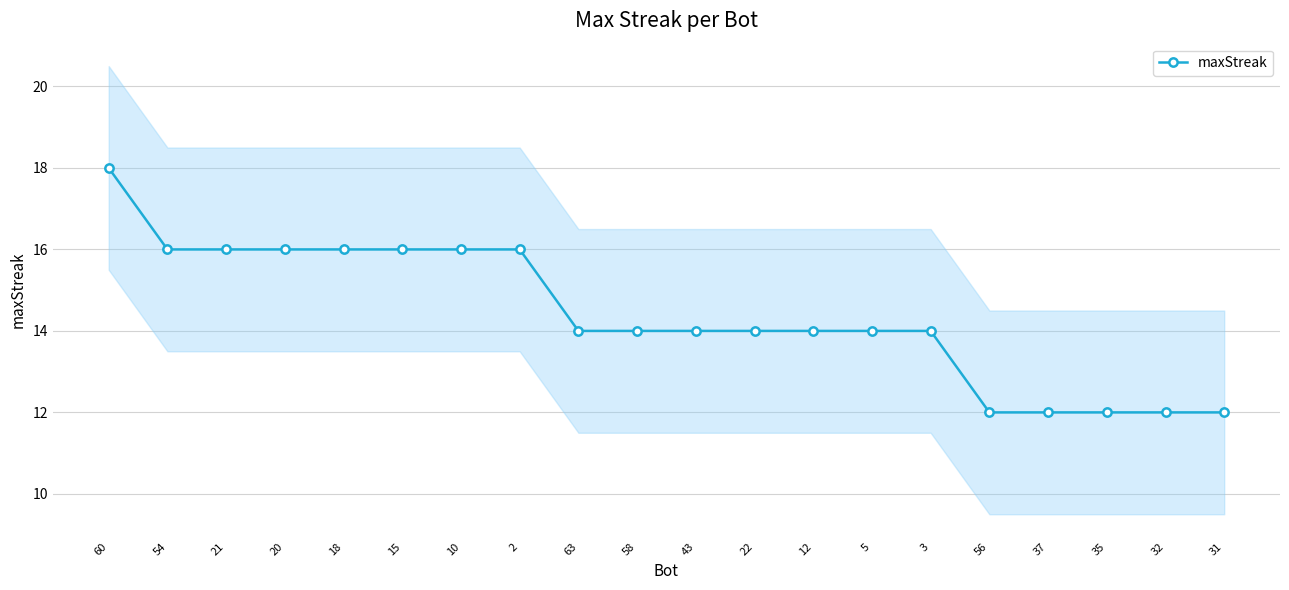

How many lines are shown in the chart?

1